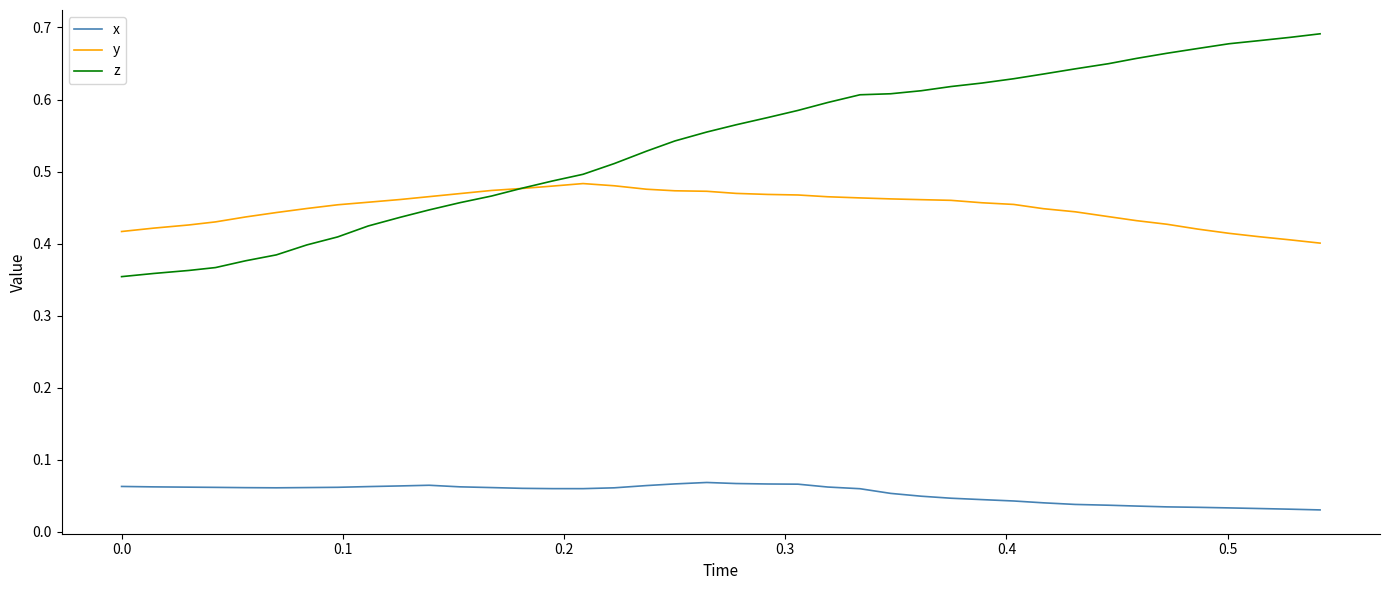

True or false: x and z intersect in this chart.

False